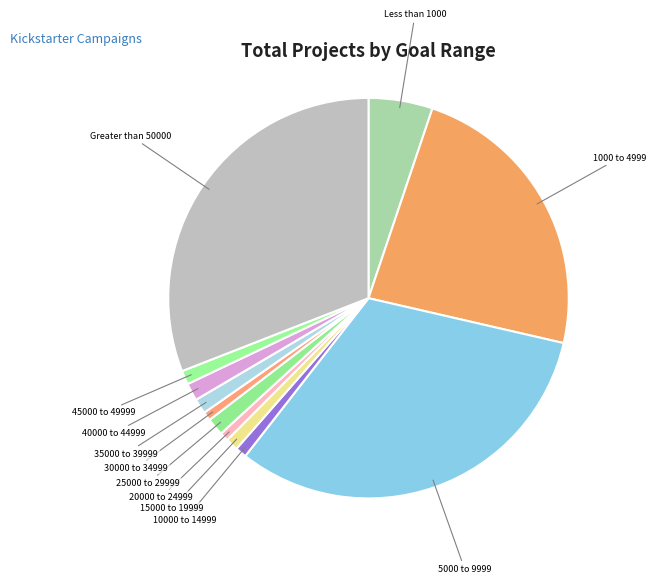

Which slice is the largest?

5000 to 9999